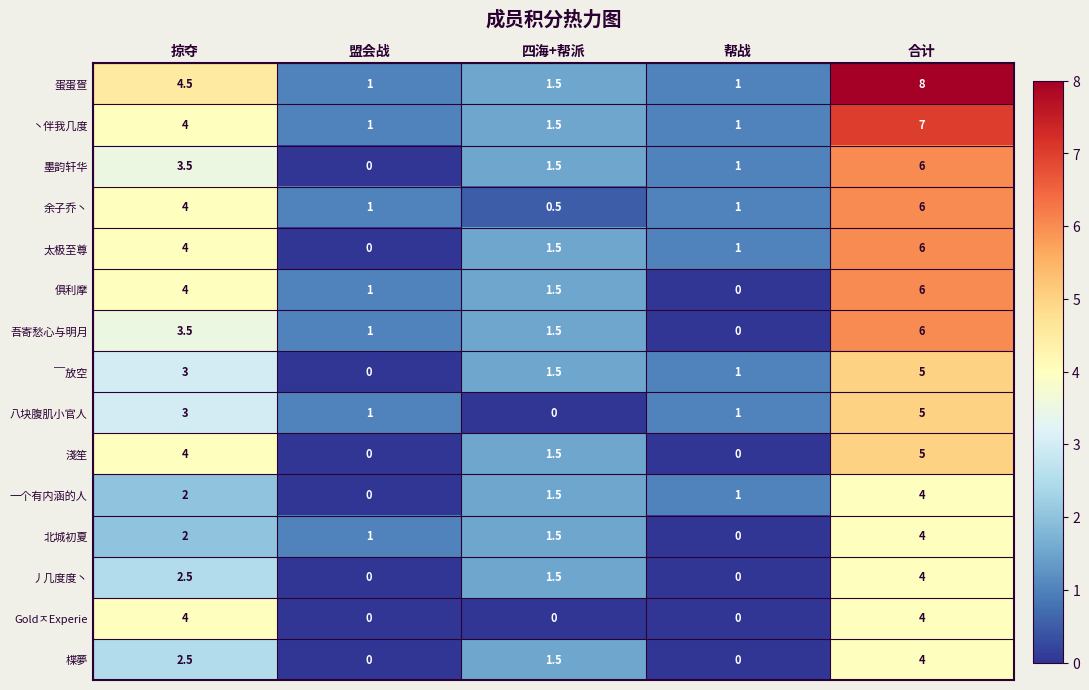

What is the sum of the 吾寄愁心与明月 values at 掠夺 and 盟会战?

4.5